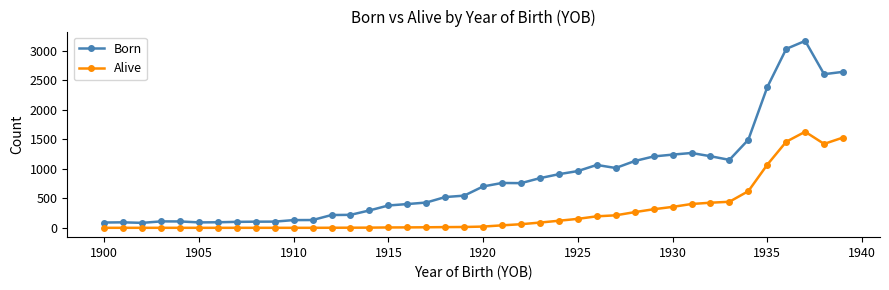

What is the difference between the second highest and second lowest values in the Born series?

2946